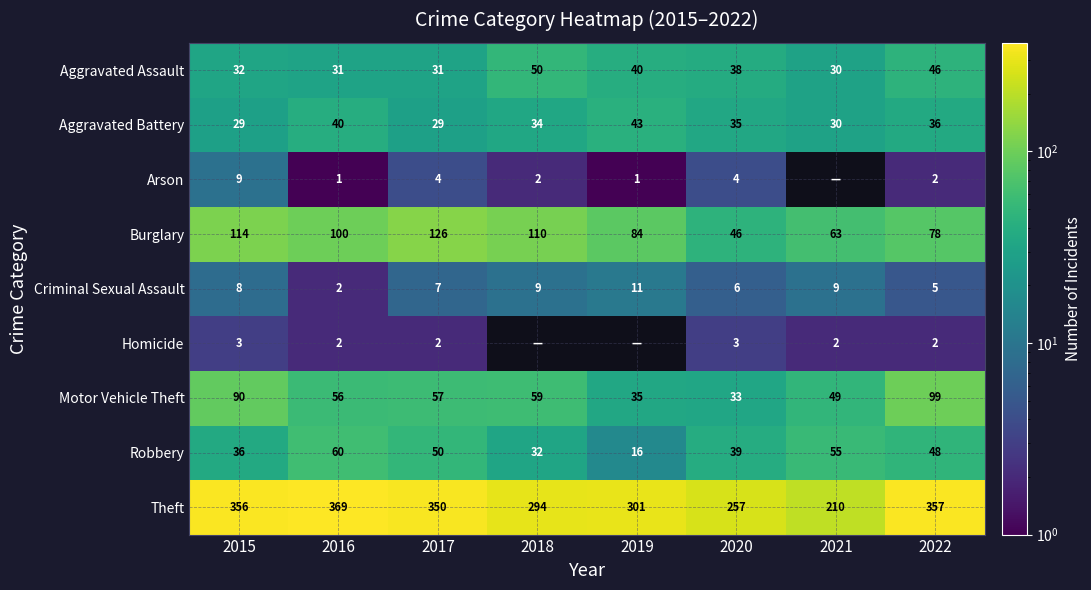

The value of Aggravated Battery at 2016 is 40. True or false?

True